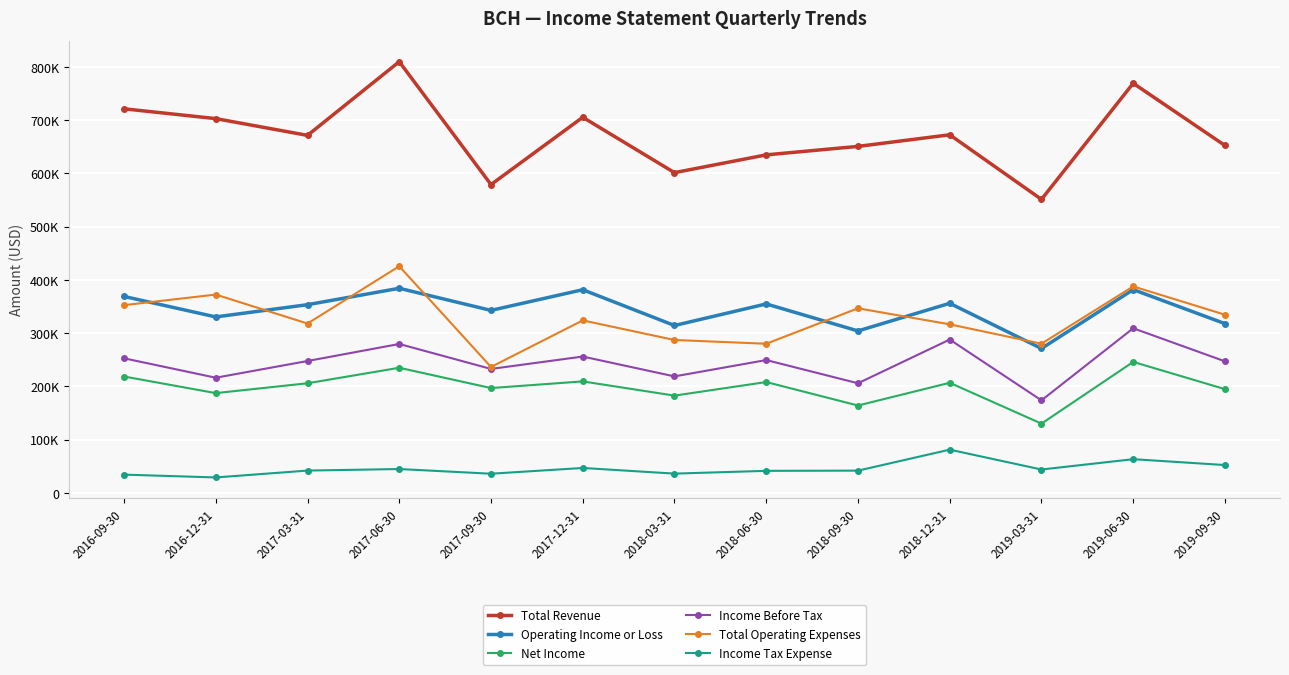

The value of Total Operating Expenses at 2016-09-30 is 352500. True or false?

True